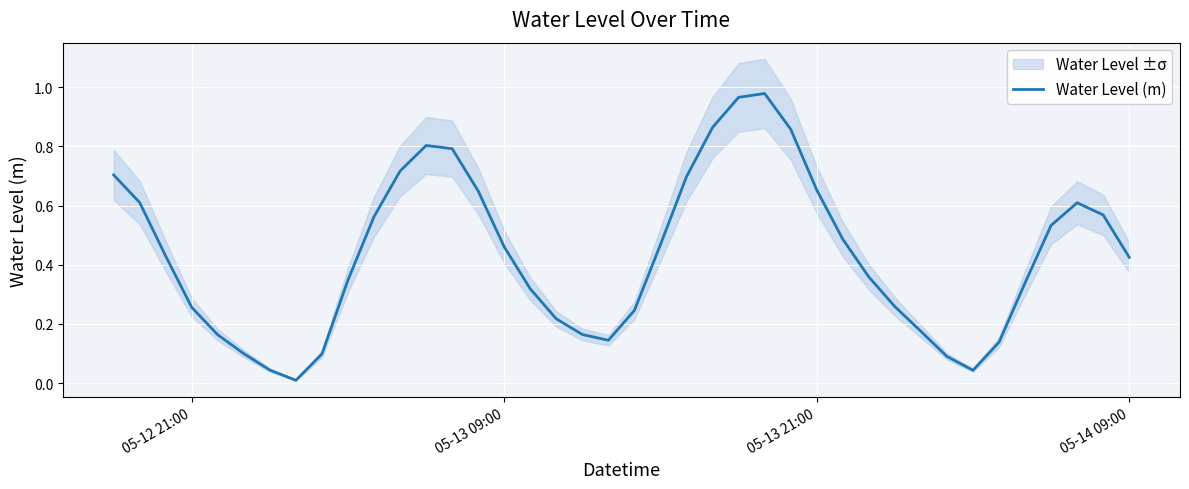

What is the value of the 10th point from the left?

0.3